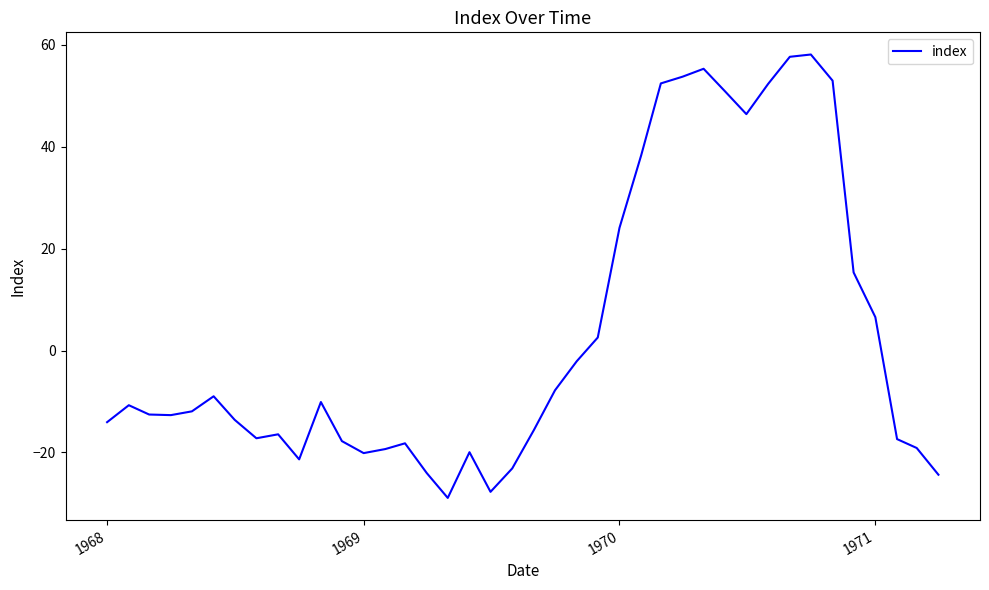

What is the greatest value displayed?

58.1